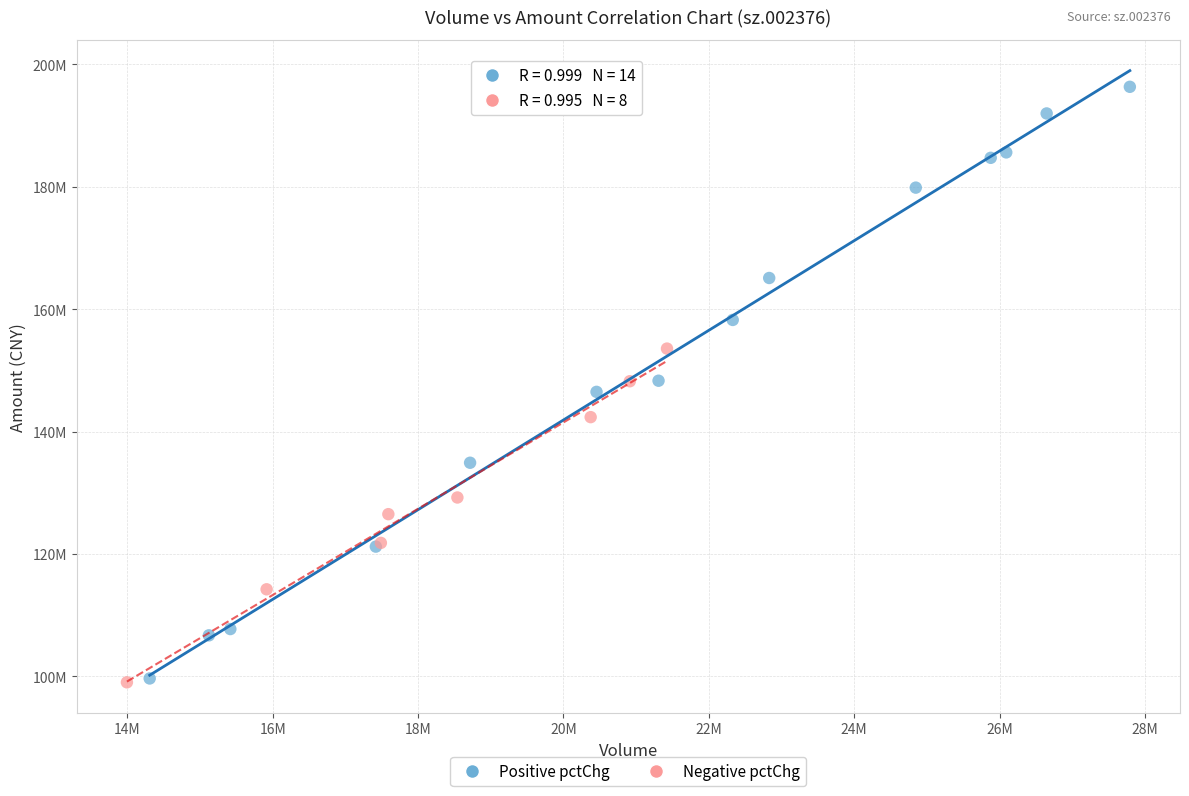

Which series reaches the maximum Y coordinate?

Positive pctChg